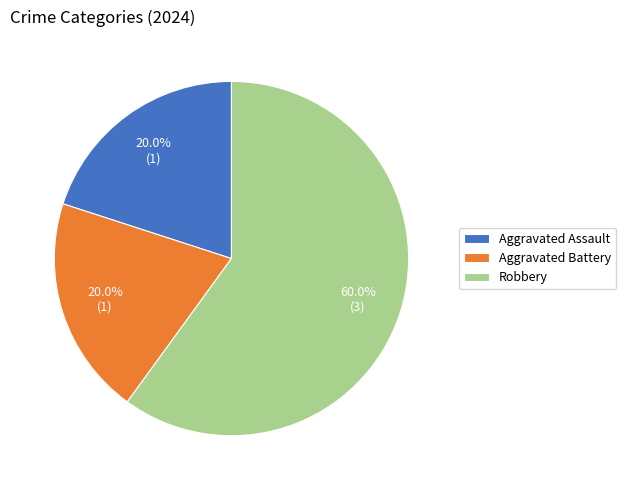

Is it true that Aggravated Assault is 7% of the pie?

False